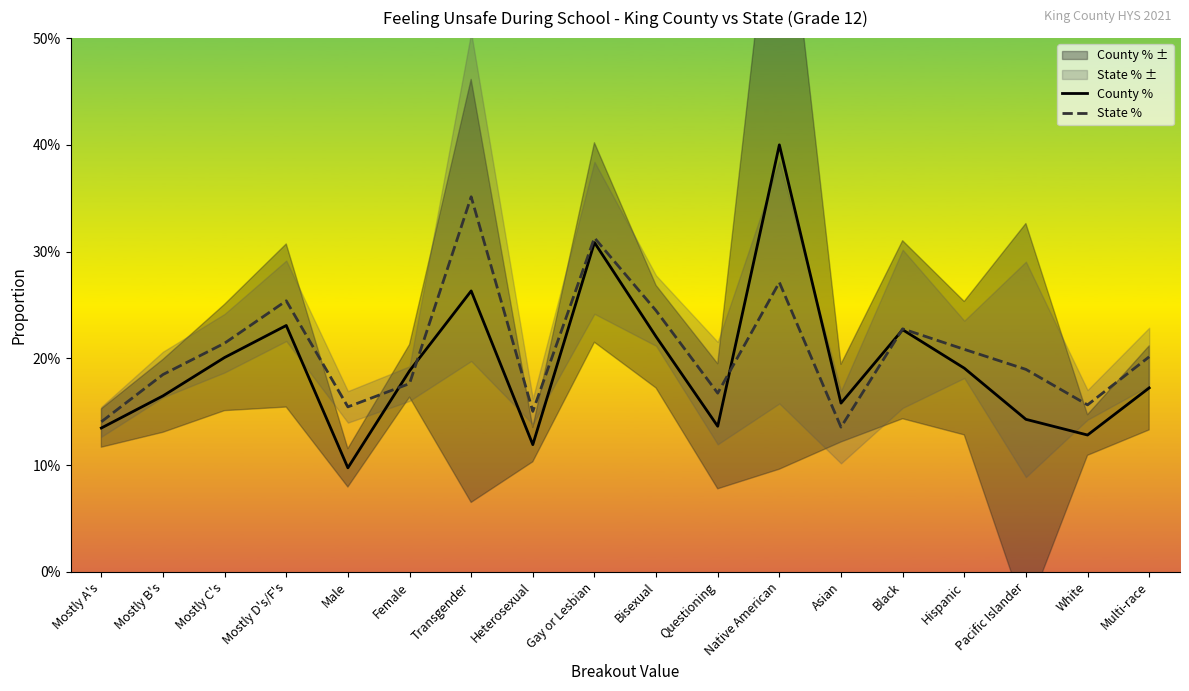

Rank the series by their average value, from lowest to highest.

County %, State %